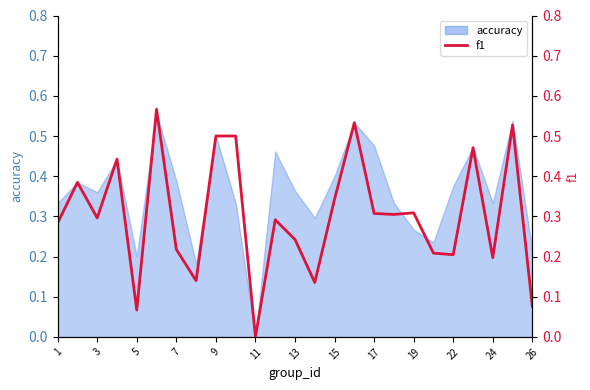

What is the difference between the maximum and minimum values?

0.6